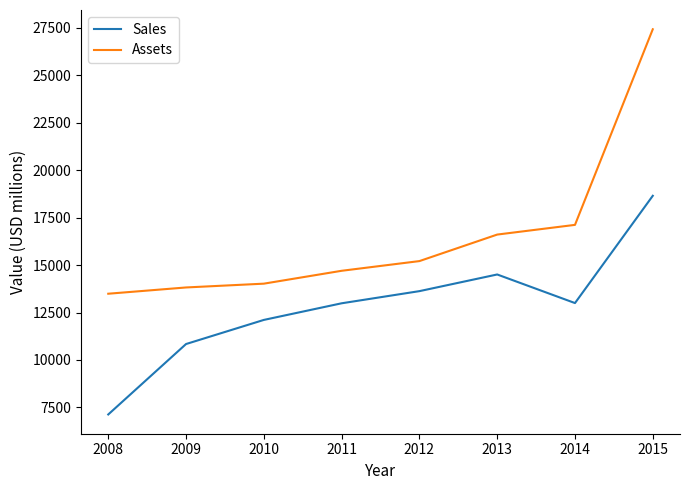

What is the difference between the Sales values at 2012 and 2009?

2786